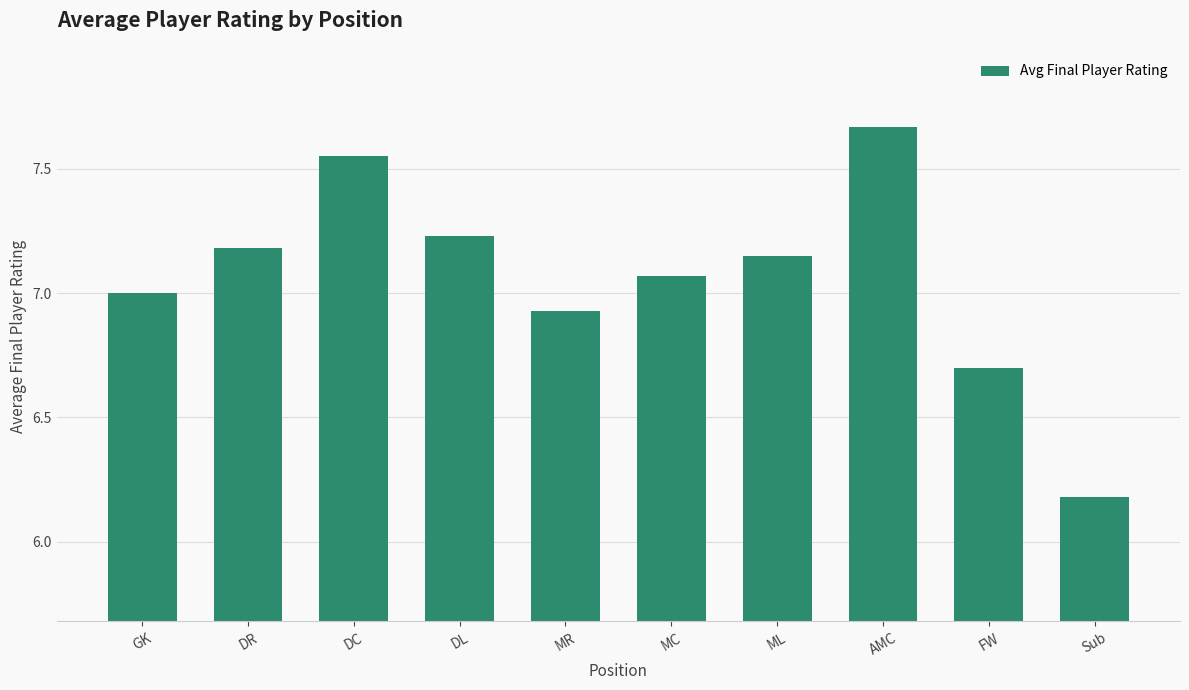

How many series are shown in this chart?

1